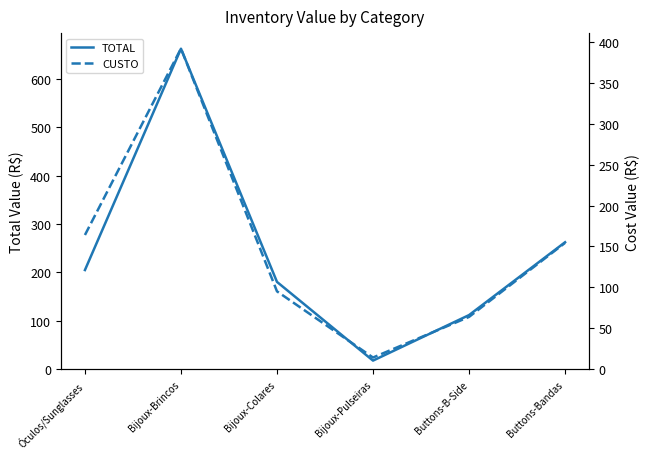

Rank the series at Buttons-Bandas from lowest to highest value.

CUSTO, TOTAL